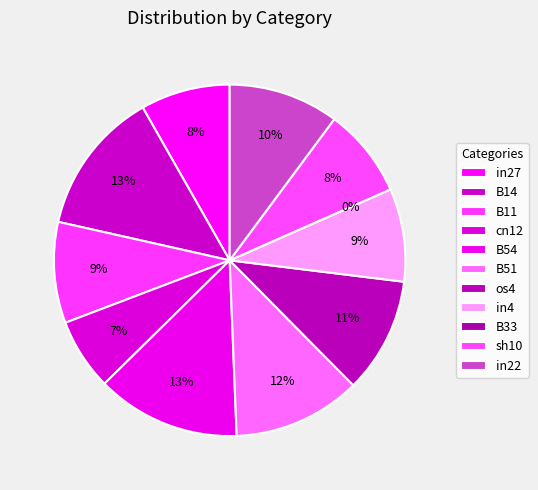

Does any single category account for the majority?

No